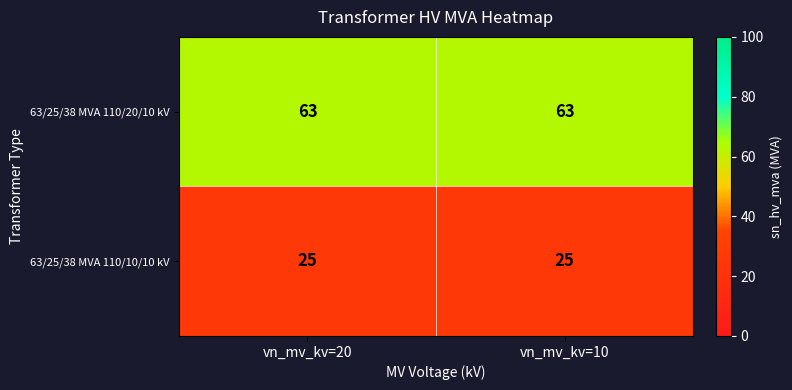

What is the sum of all 63/25/38 MVA 110/10/10 kV values?

50